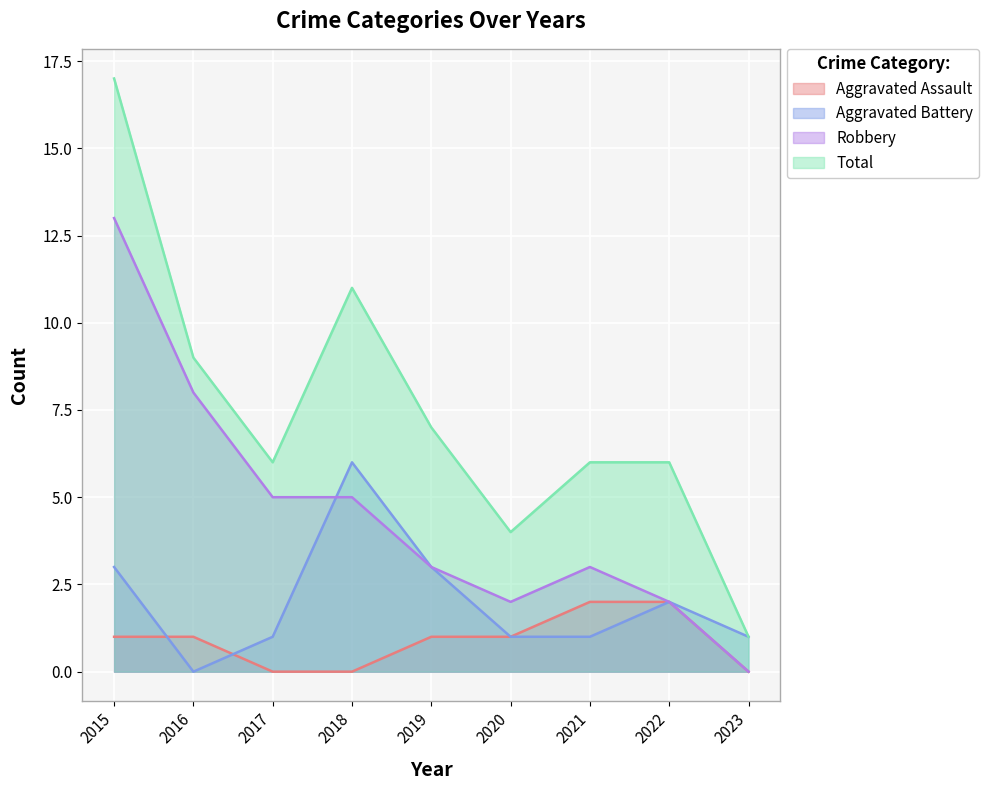

Which series has the largest range (max minus min)?

Total